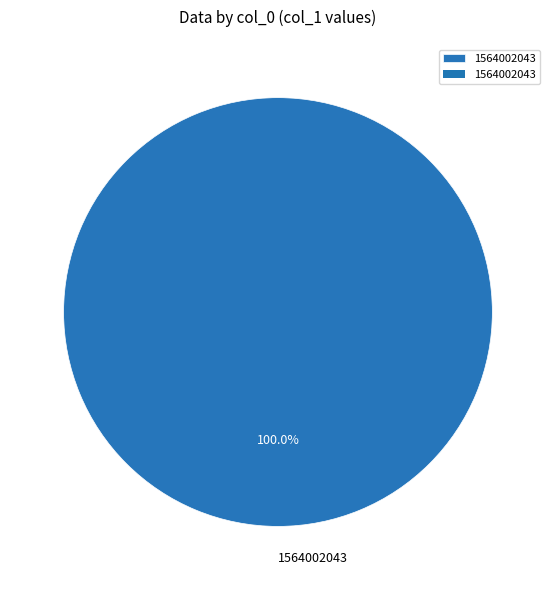

Rank the categories by value from highest to lowest.

1564002043